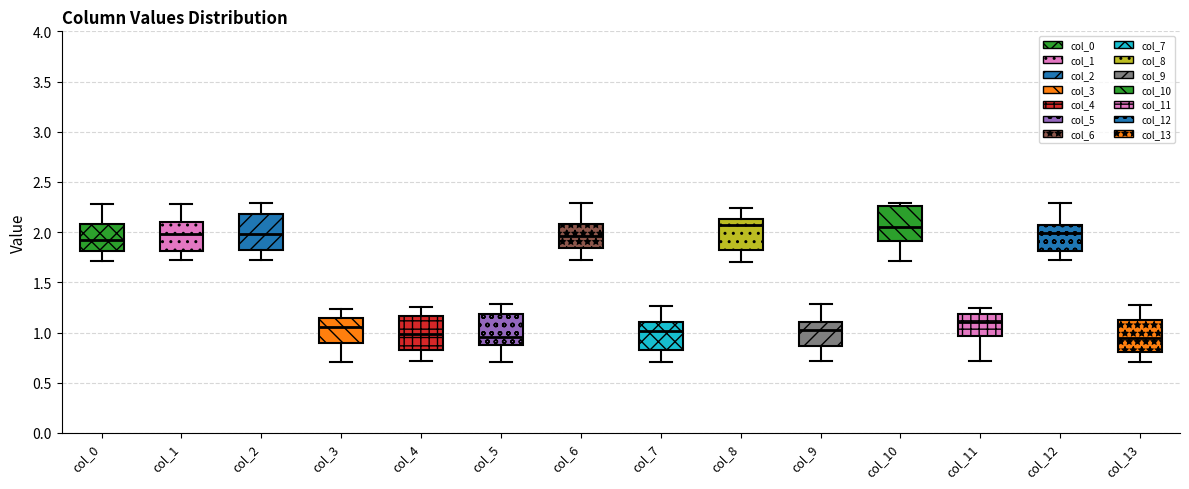

Reading left to right, transcribe this box plot: for each box, give where its median line is, the range the box spans, and where its two whiskers end, as read against the y-axis. The values are not printed on the chart, so give them approximately, as read against the axis.

col_0: median 1.90, box 1.80 to 2.10, whiskers 1.70 to 2.30
col_1: median 2.00, box 1.80 to 2.10, whiskers 1.70 to 2.30
col_2: median 2.00, box 1.80 to 2.20, whiskers 1.75 to 2.30
col_3: median 1.05, box 0.90 to 1.15, whiskers 0.70 to 1.25
col_4: median 1.00, box 0.85 to 1.15, whiskers 0.70 to 1.25
col_5: median 0.95, box 0.85 to 1.20, whiskers 0.70 to 1.30
col_6: median 1.95, box 1.85 to 2.10, whiskers 1.70 to 2.30
col_7: median 1.00, box 0.85 to 1.10, whiskers 0.70 to 1.25
col_8: median 2.05, box 1.85 to 2.15, whiskers 1.70 to 2.25
col_9: median 1.00, box 0.85 to 1.10, whiskers 0.70 to 1.30
col_10: median 2.05, box 1.90 to 2.25, whiskers 1.70 to 2.30
col_11: median 1.10, box 0.95 to 1.20, whiskers 0.70 to 1.25
col_12: median 2.00, box 1.80 to 2.10, whiskers 1.70 to 2.30
col_13: median 0.95, box 0.80 to 1.10, whiskers 0.70 to 1.30